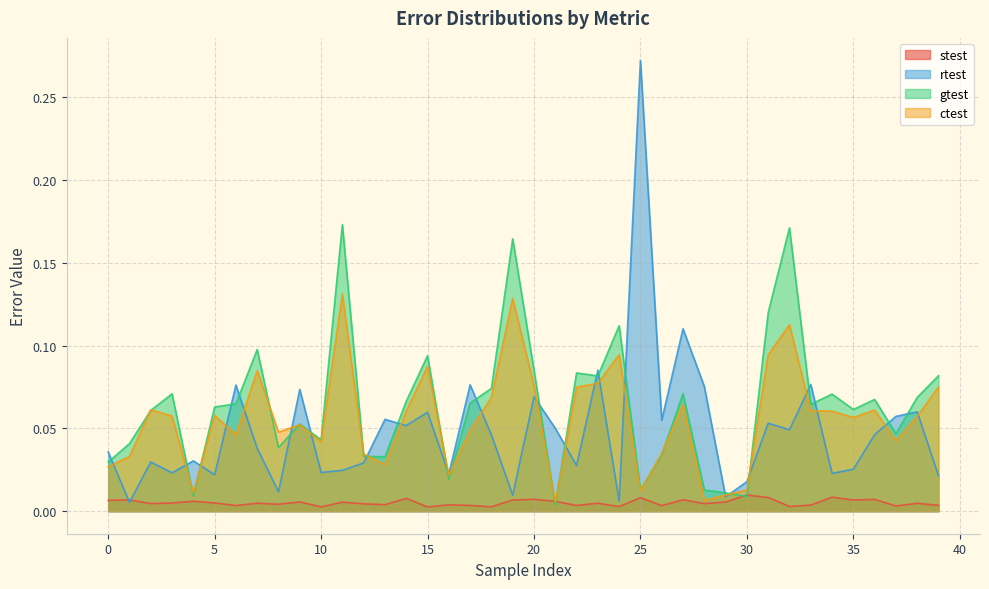

At which label does gtest reach its peak?

11